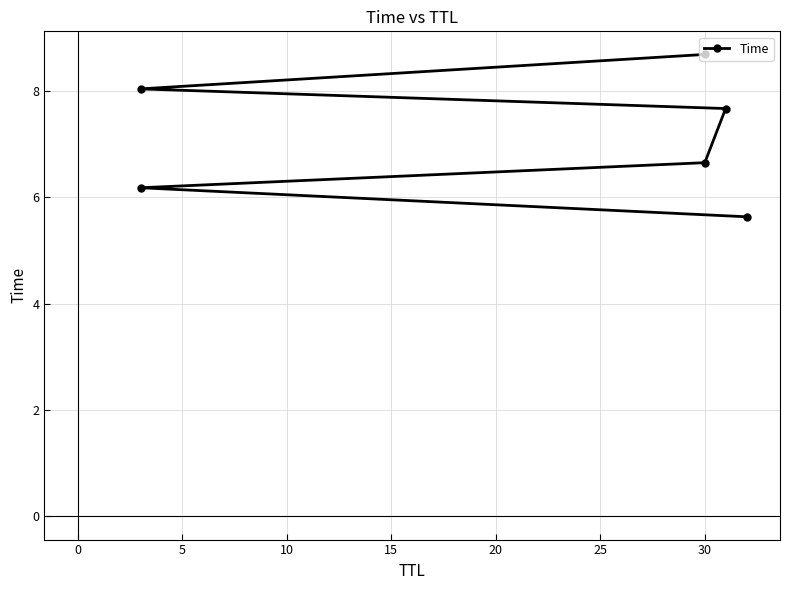

What is the average value?

7.1